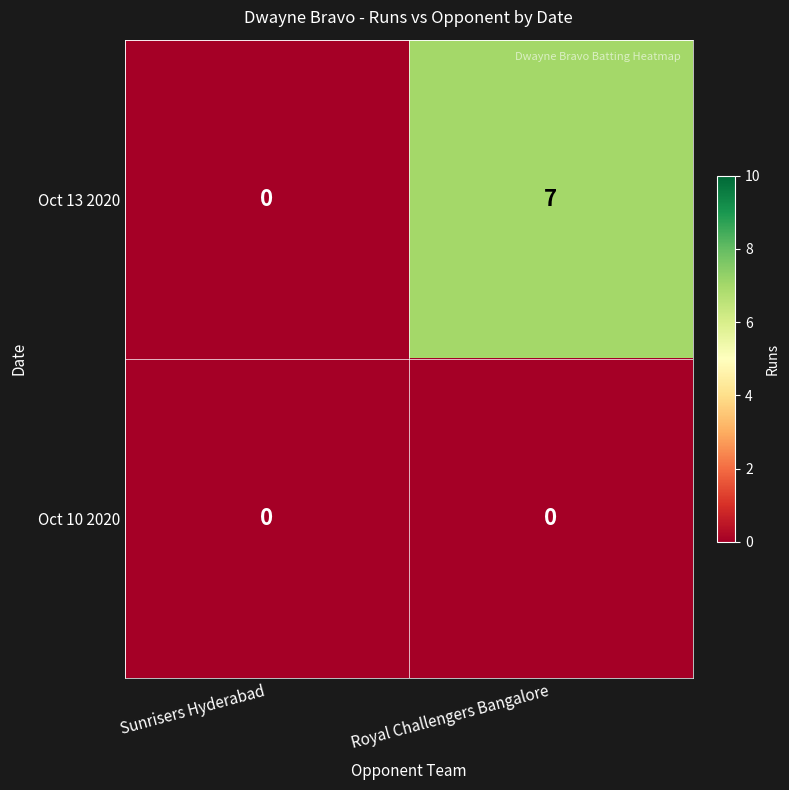

Reading left to right, extract all data points from this chart.

Oct 13 2020: Sunrisers Hyderabad=0	Royal Challengers Bangalore=7
Oct 10 2020: Sunrisers Hyderabad=0	Royal Challengers Bangalore=0